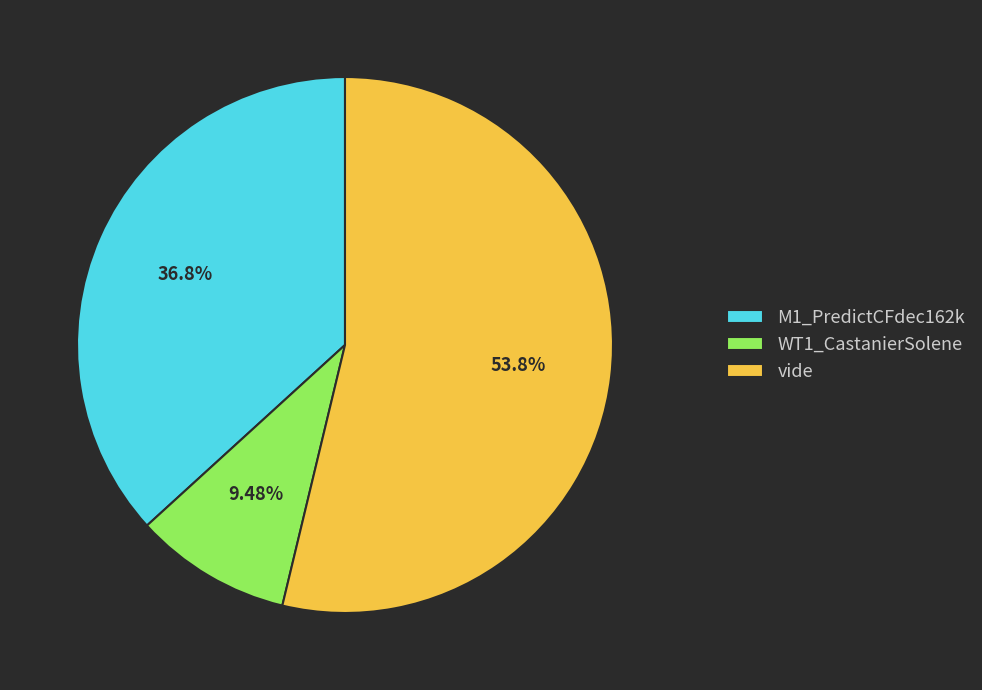

Does WT1_CastanierSolene account for over 50% of the chart?

No